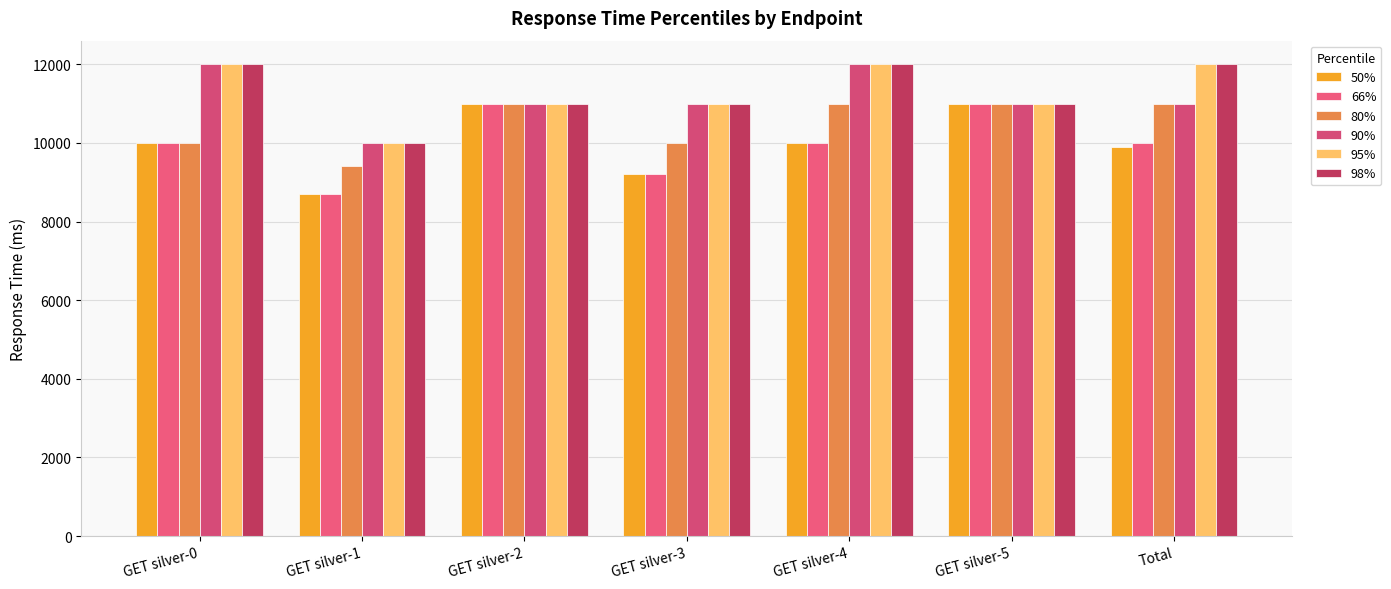

Does the chart contain stacked bars?

No